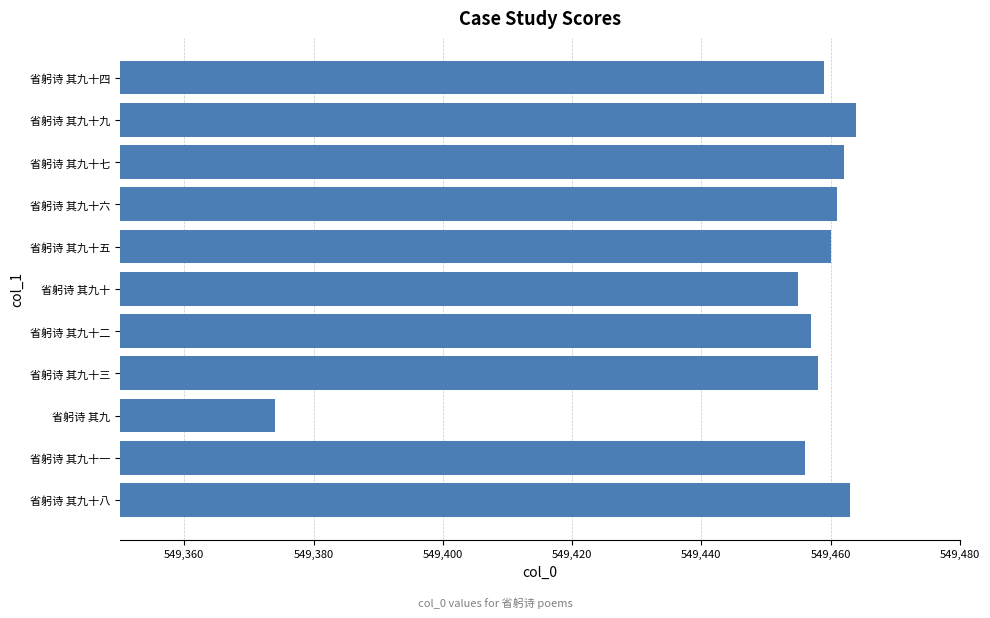

What is the change in value from 省躬诗 其九十二 to 省躬诗 其九十五?

+3